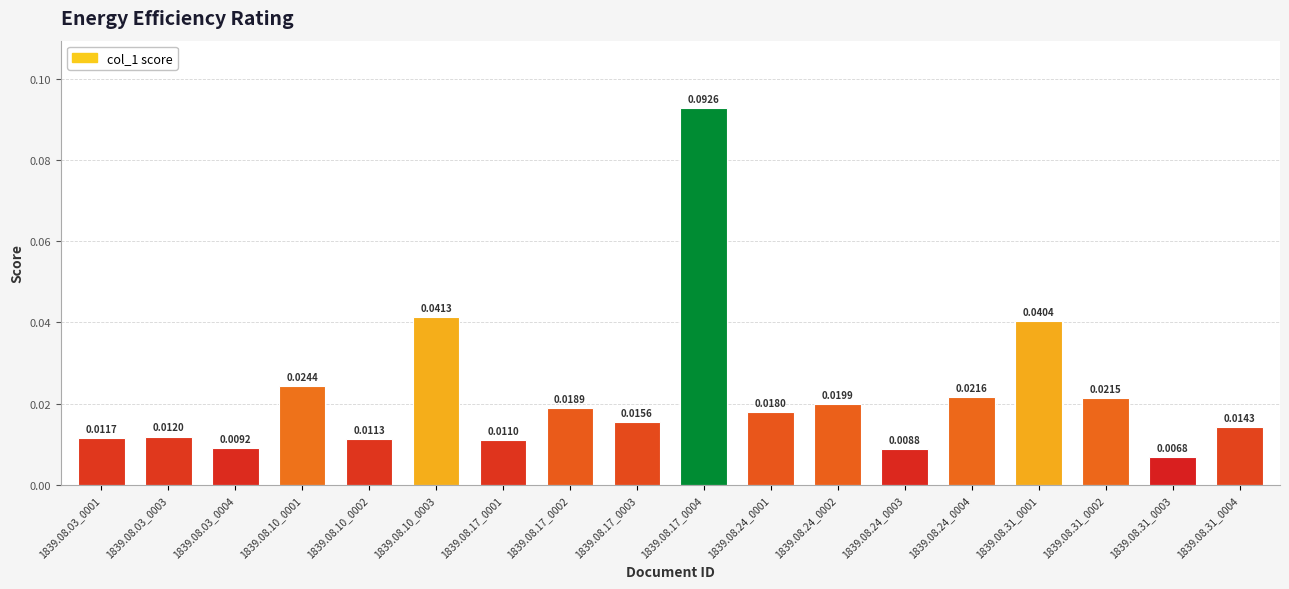

What is the sum of all values?

0.4